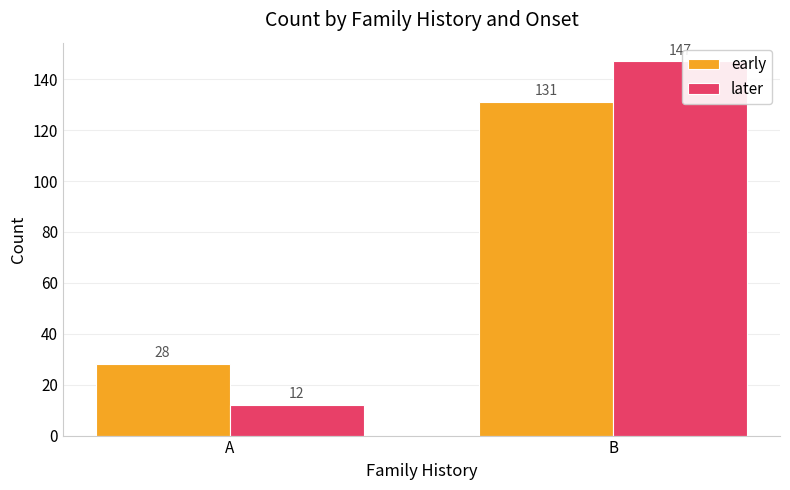

At which category does the chart reach its peak across all series?

B